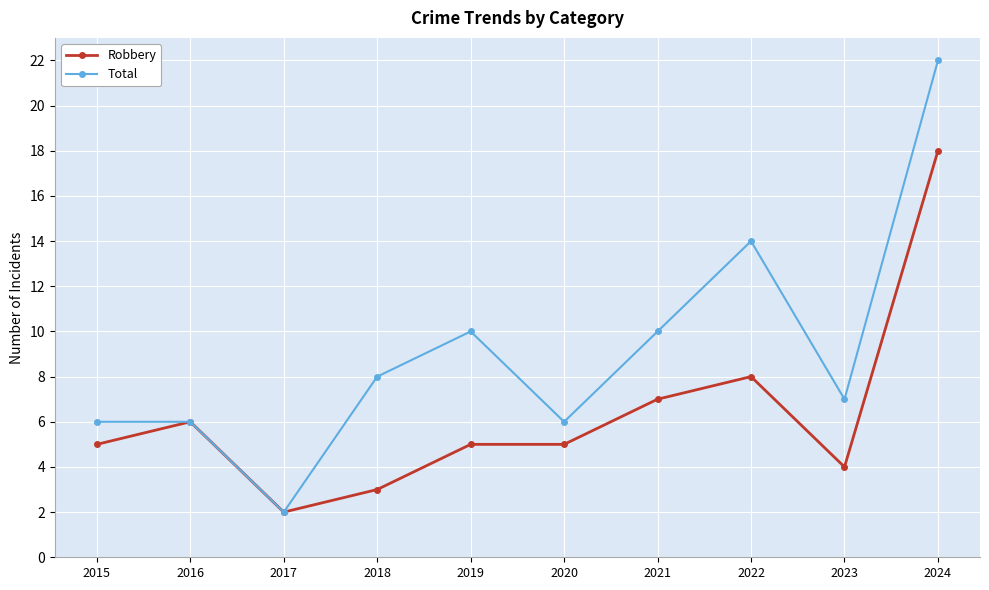

In Total, how many points are lower than both neighbors (excluding endpoints)?

3